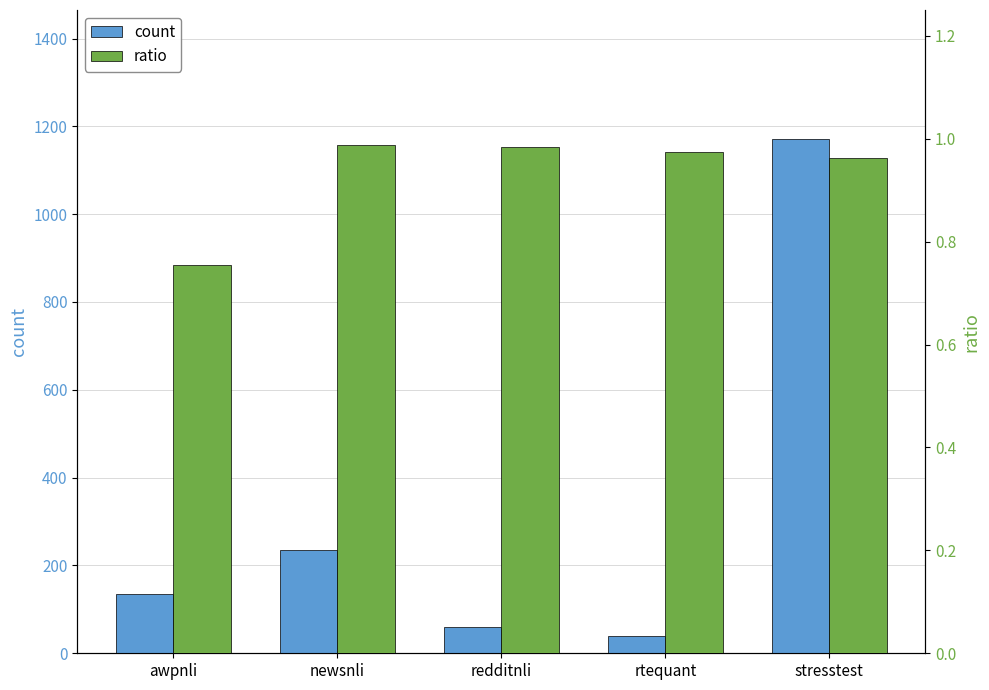

How many groups of bars are there?

5